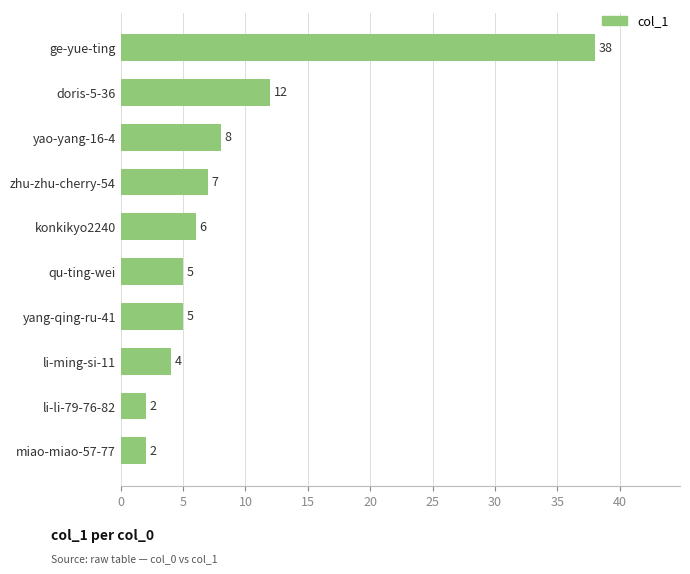

Reading bottom to top, transcribe all the data shown in this chart.

miao-miao-57-77=2	li-li-79-76-82=2	li-ming-si-11=4	yang-qing-ru-41=5	qu-ting-wei=5	konkikyo2240=6	zhu-zhu-cherry-54=7	yao-yang-16-4=8	doris-5-36=12	ge-yue-ting=38